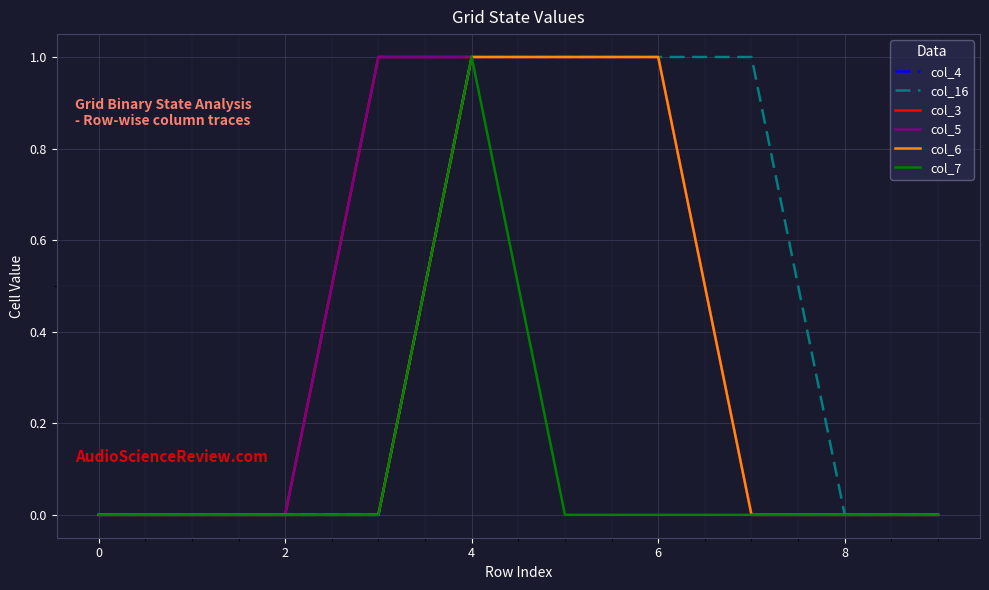

True or false: col_5 and col_6 intersect in this chart.

False